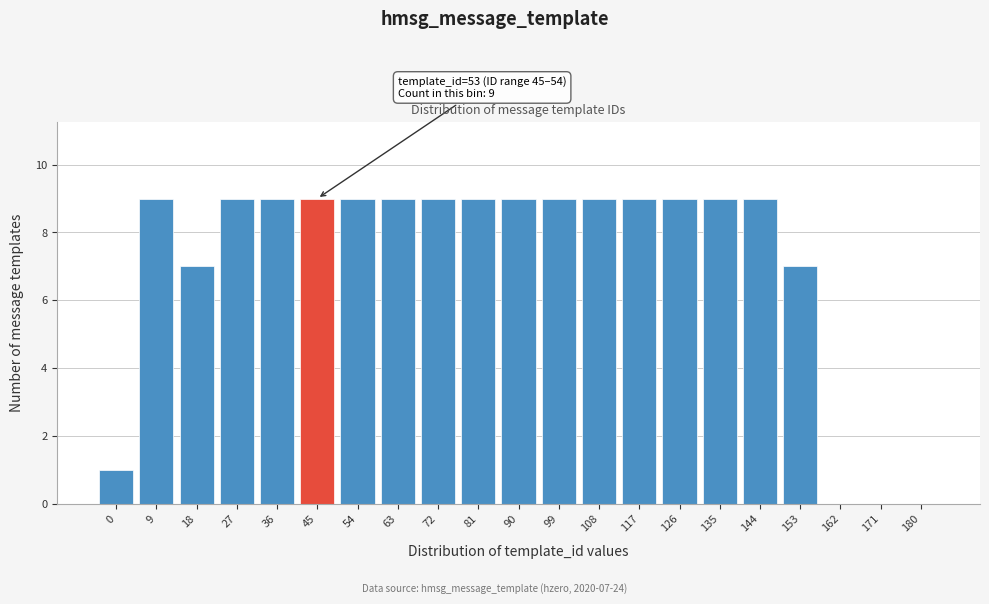

Reading right to left, list all the values displayed in this chart.

180=0	171=0	162=0	153=7	144=9	135=9	126=9	117=9	108=9	99=9	90=9	81=9	72=9	63=9	54=9	45=9	36=9	27=9	18=7	9=9	0=1